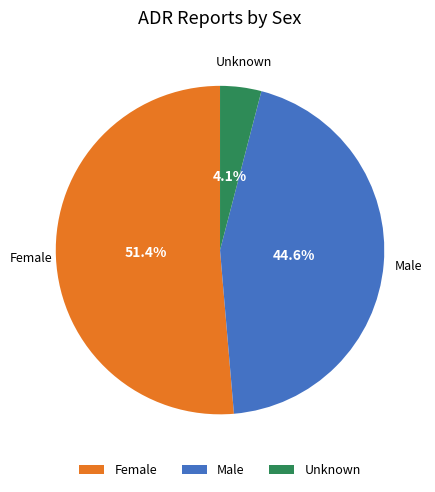

Between Male and Unknown, which is larger?

Male